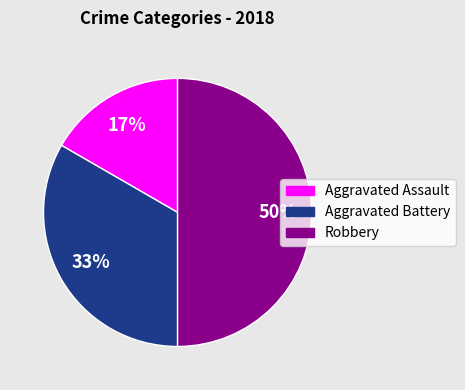

How many slices are in this pie chart?

3